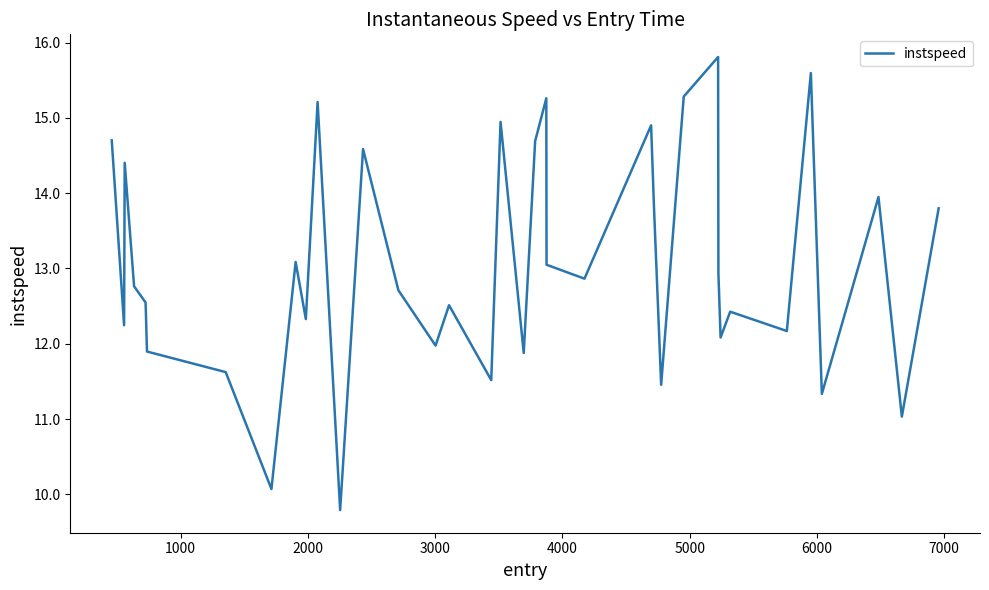

How many distinct data groups are displayed?

1